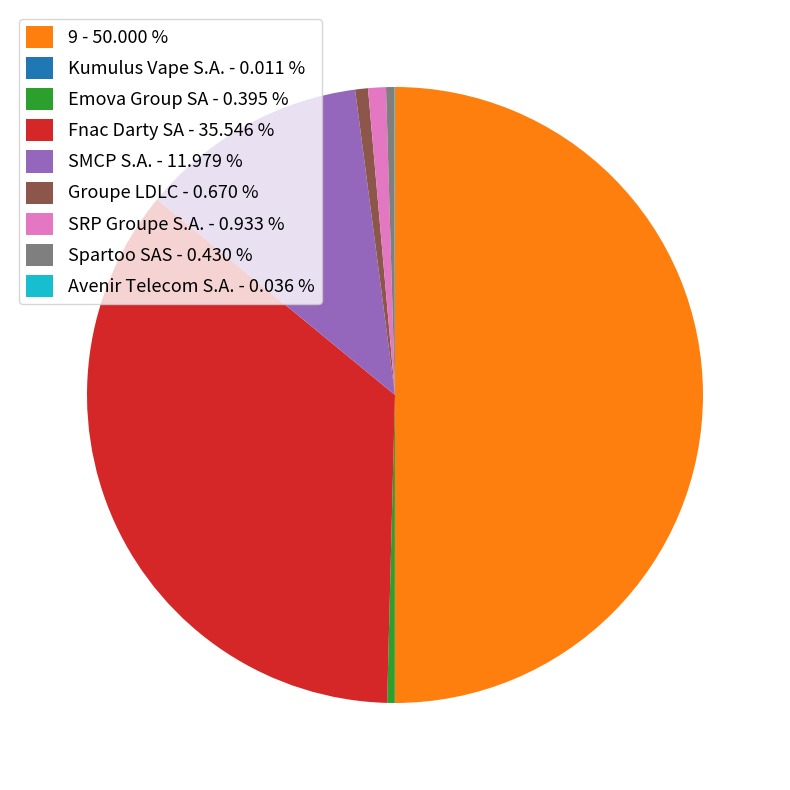

Which slice represents more than half of the pie?

9 - 50.000 %